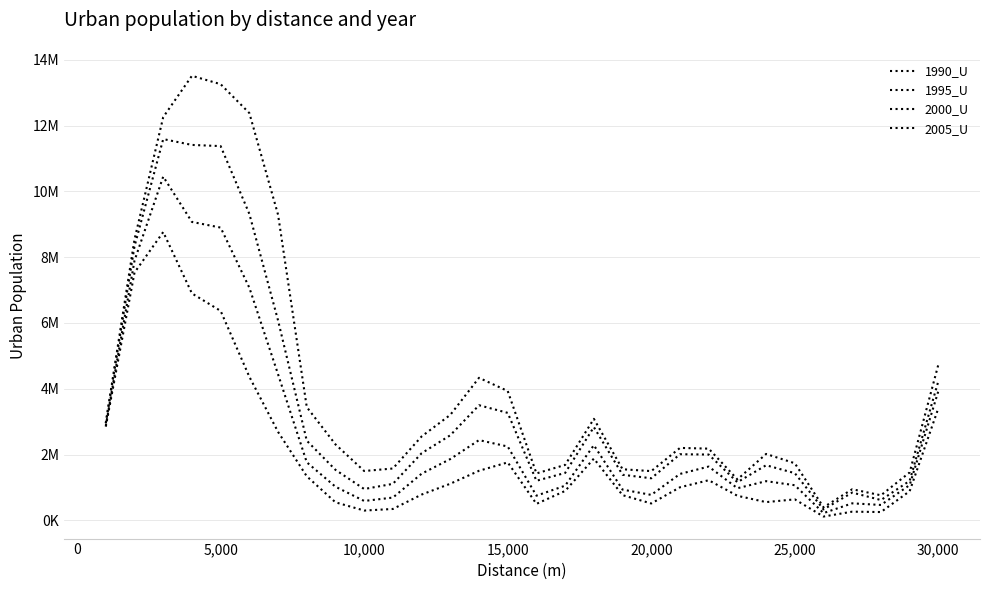

Does the chart have visible grid lines?

Yes